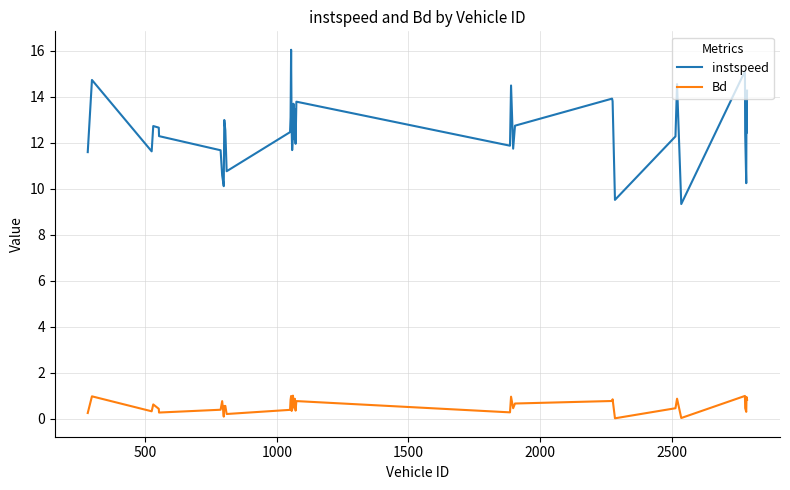

List the series in order of their peak value, highest first.

instspeed, Bd